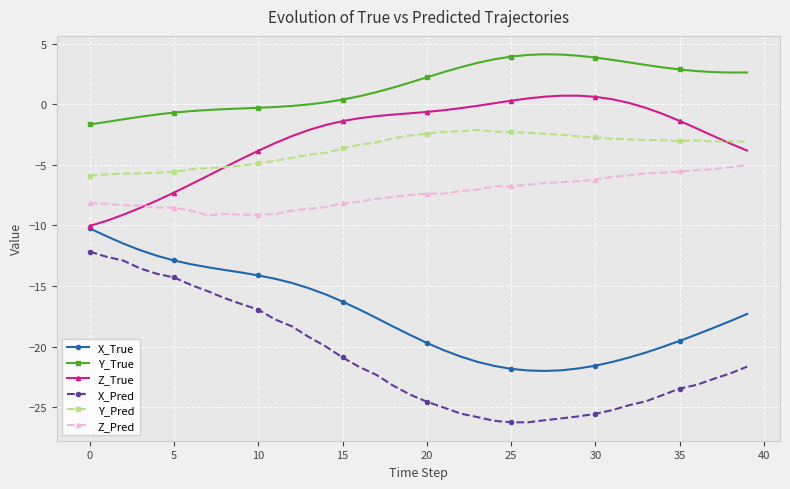

True or false: X_True and Y_Pred intersect in this chart.

False